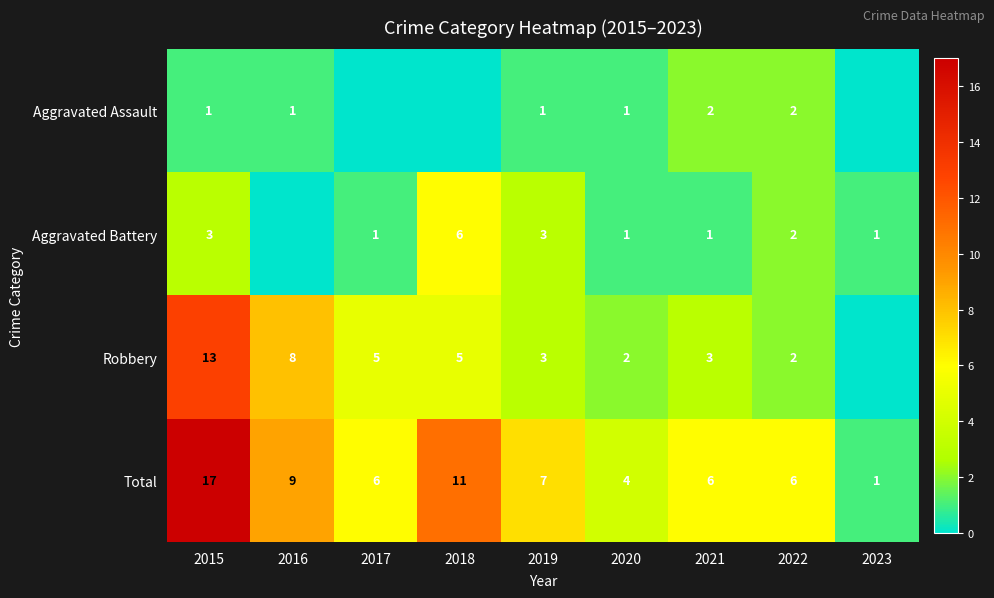

Which has a higher value, 2019 or 2017?

2019